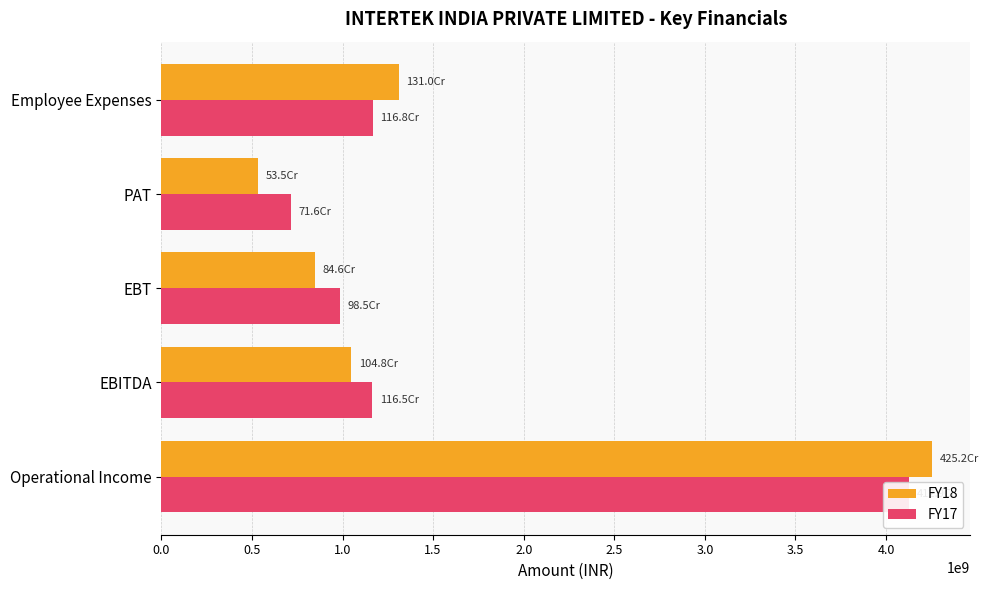

Is it true that FY18 equals 2782996640 at Operational Income?

False